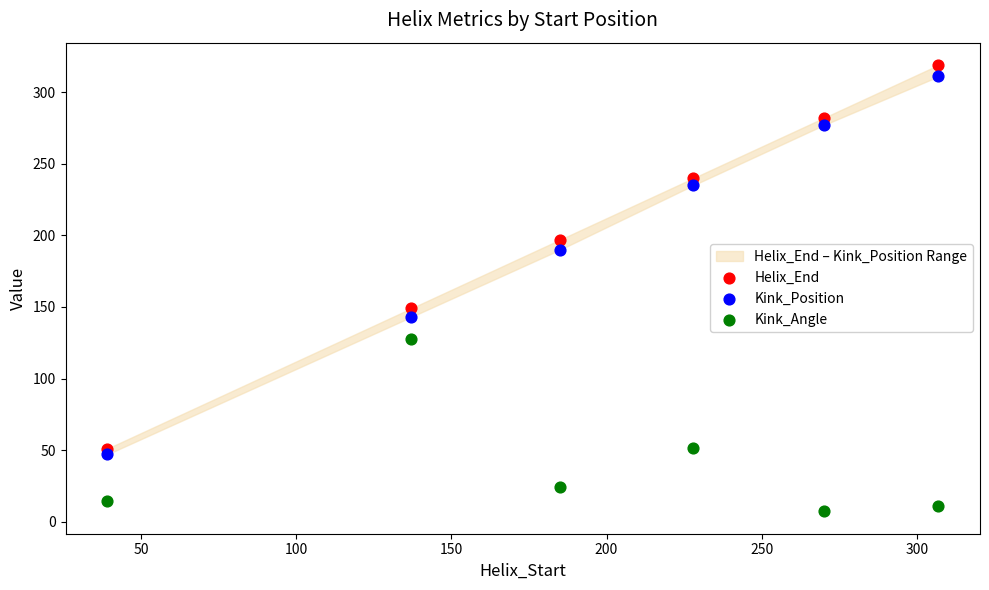

In the Kink_Position series, what Y value is closest to 179?

190.0